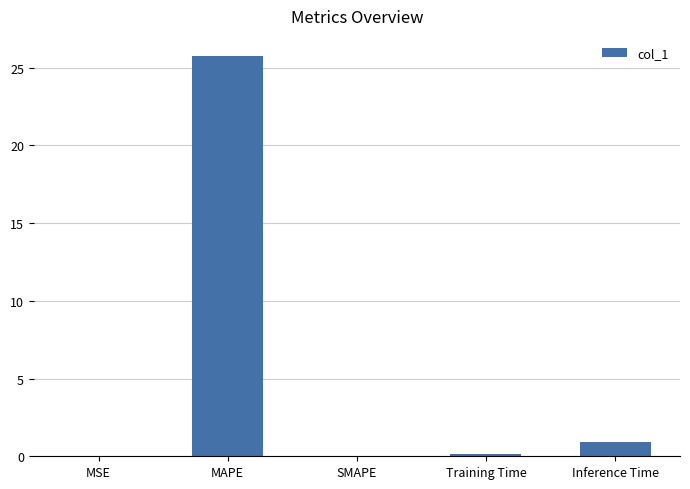

Which has a higher value, MSE or Inference Time?

Inference Time